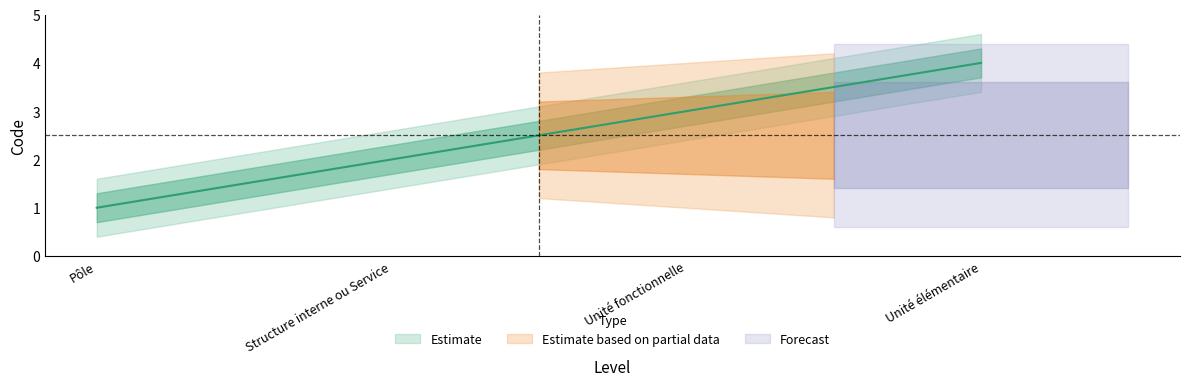

What position from the right is Pôle?

4